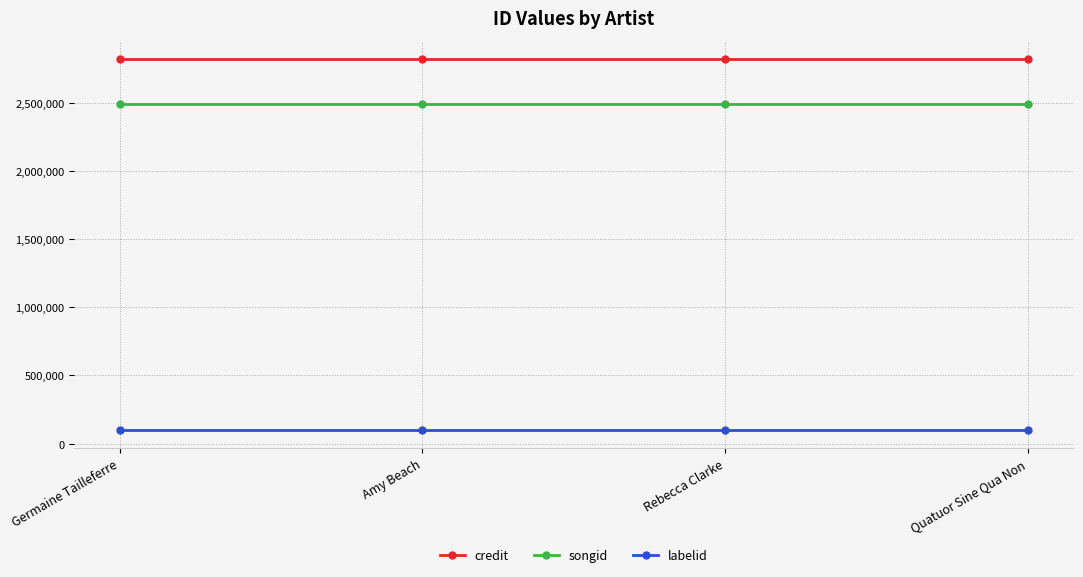

What is the total value across all series at Quatuor Sine Qua Non?

5420364